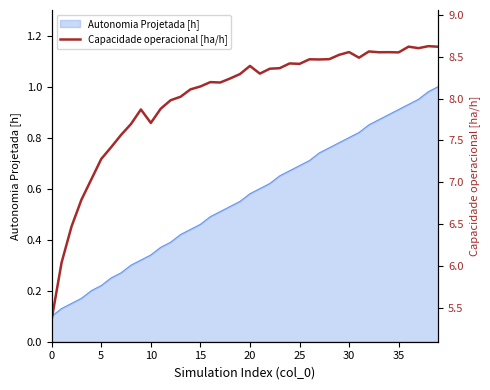

Is it true that Autonomia Projetada [h] equals 1.2 at 35?

False